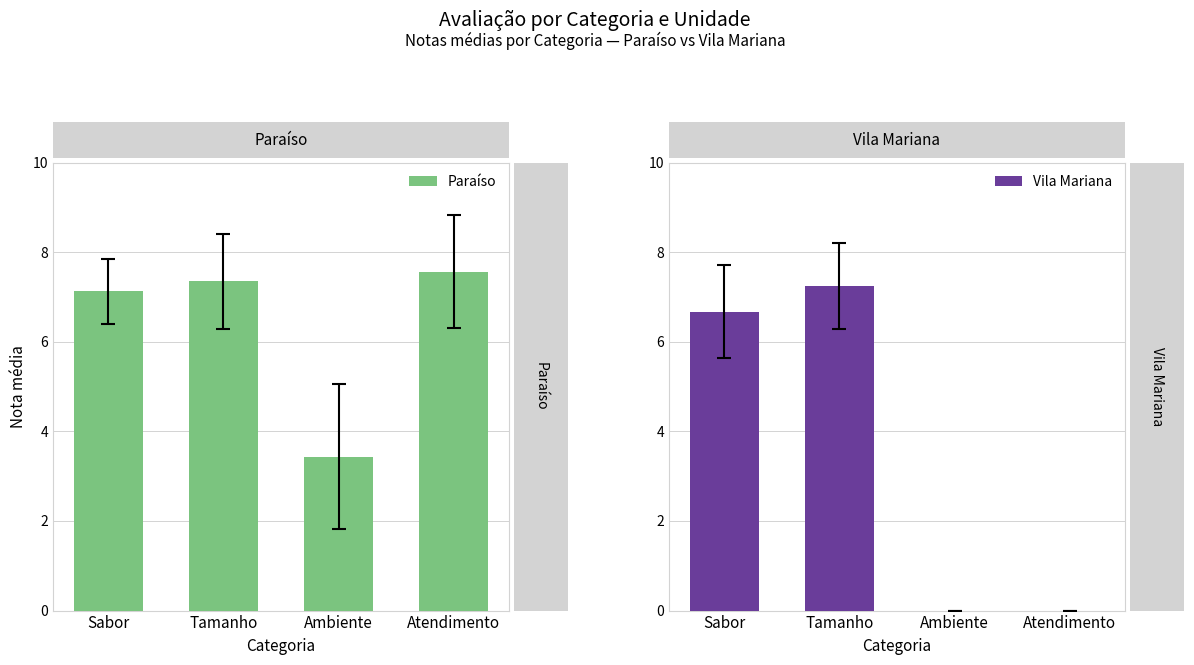

Are the bars horizontal?

No